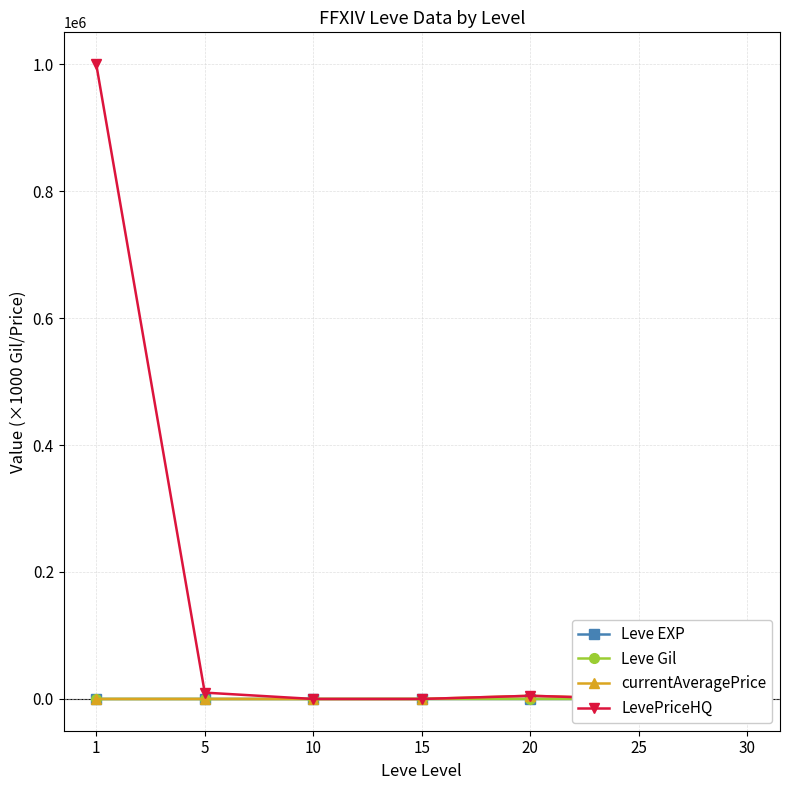

In currentAveragePrice, how many points are higher than both neighbors (excluding endpoints)?

1